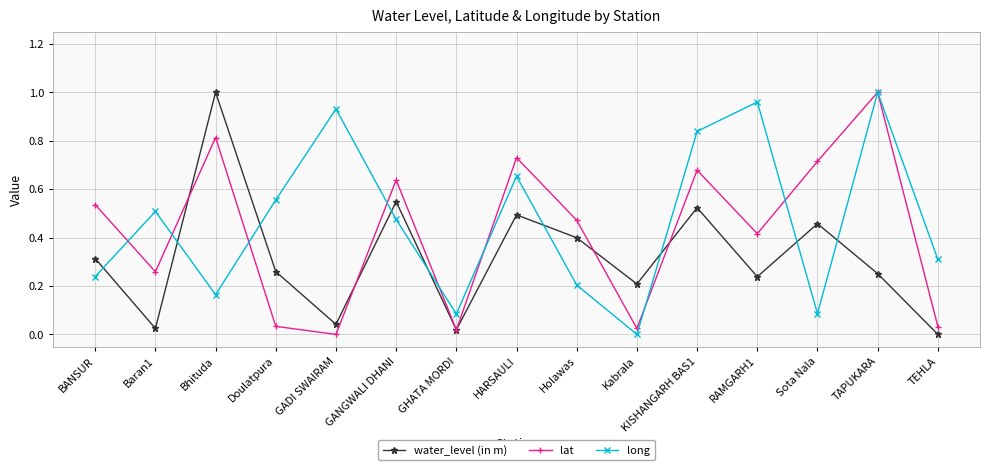

Rank the series by their average value, from highest to lowest.

long, lat, water_level (in m)